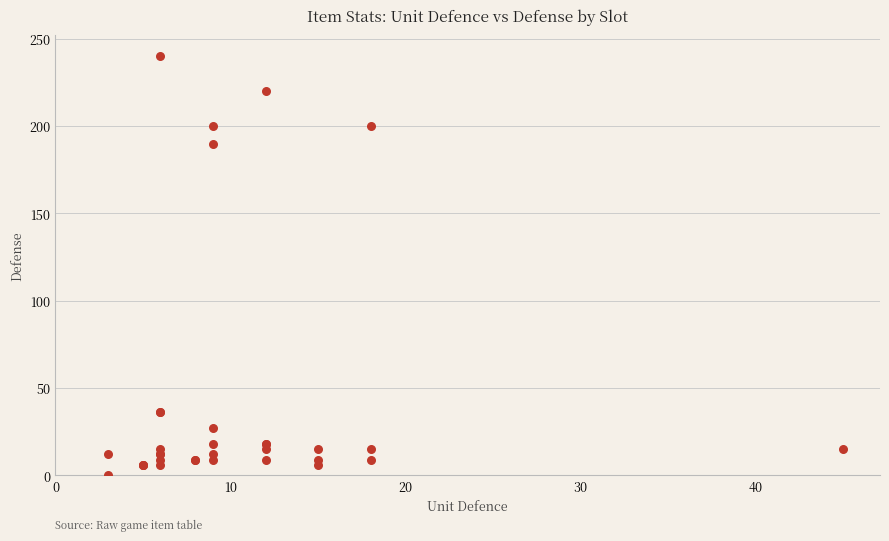

What Y value in the scatter plot is closest to 120?

190